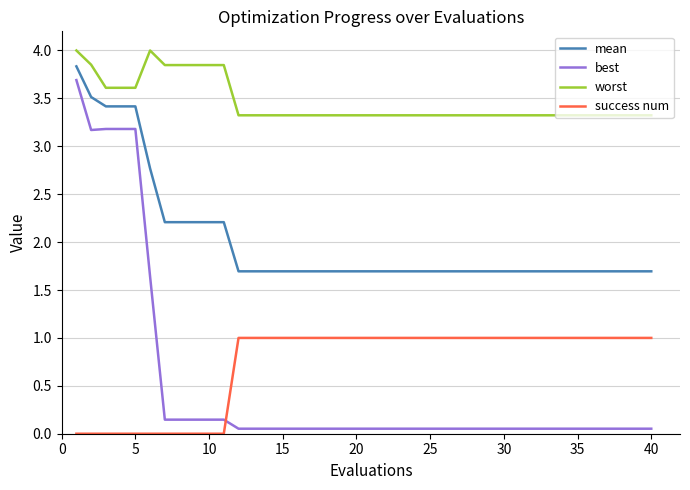

After their last crossing, which series has the higher values: success num or best?

success num